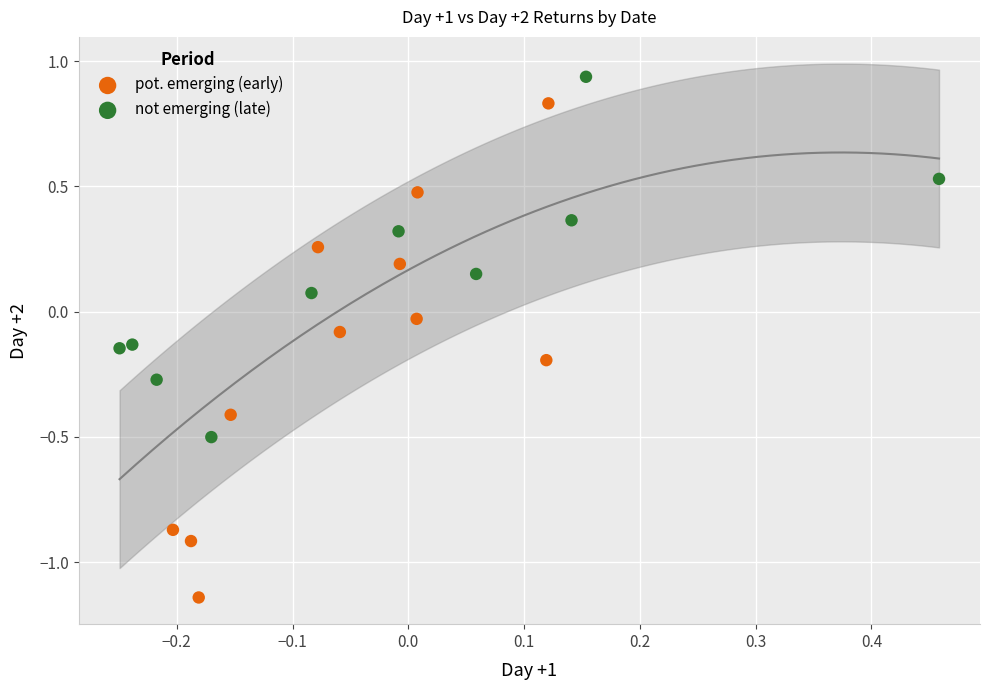

Which series reaches the minimum Y coordinate?

pot. emerging (early)